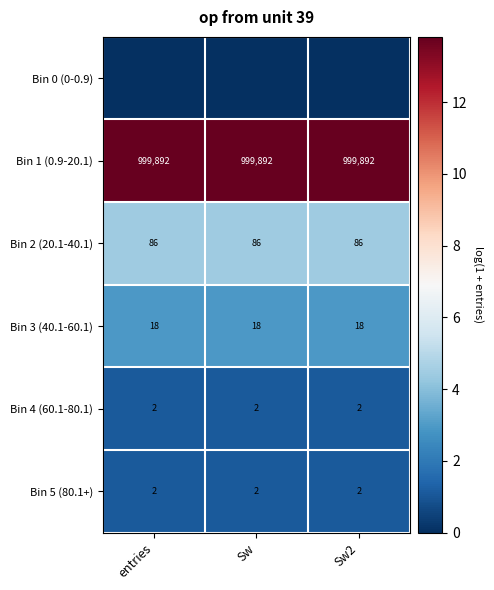

Which has a higher value, Sw or Sw2?

Sw